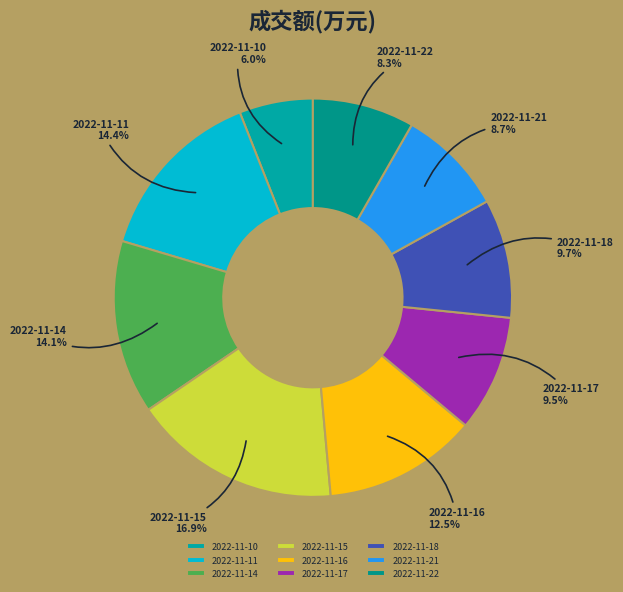

What percentage is NOT represented by 2022-11-15?

83.1%